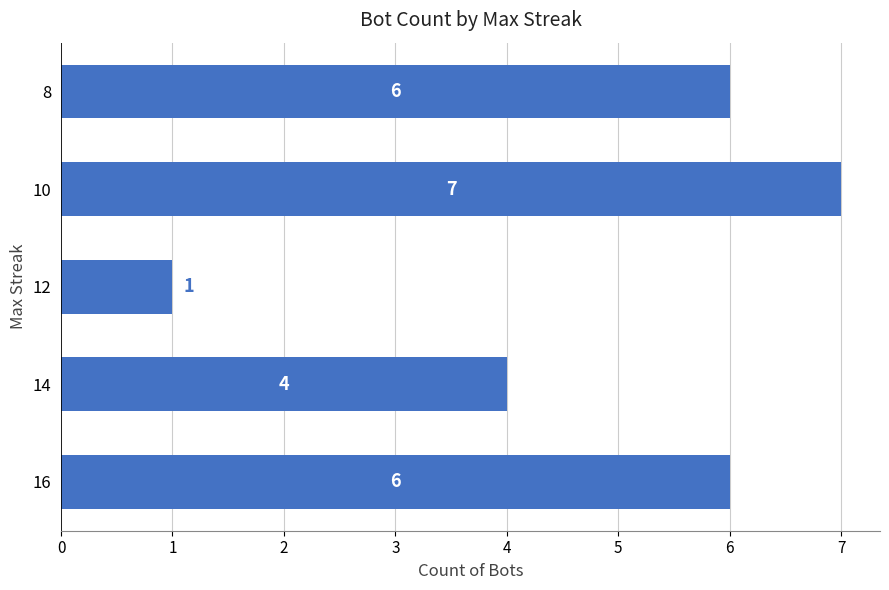

At which label is the value closest to 4?

14